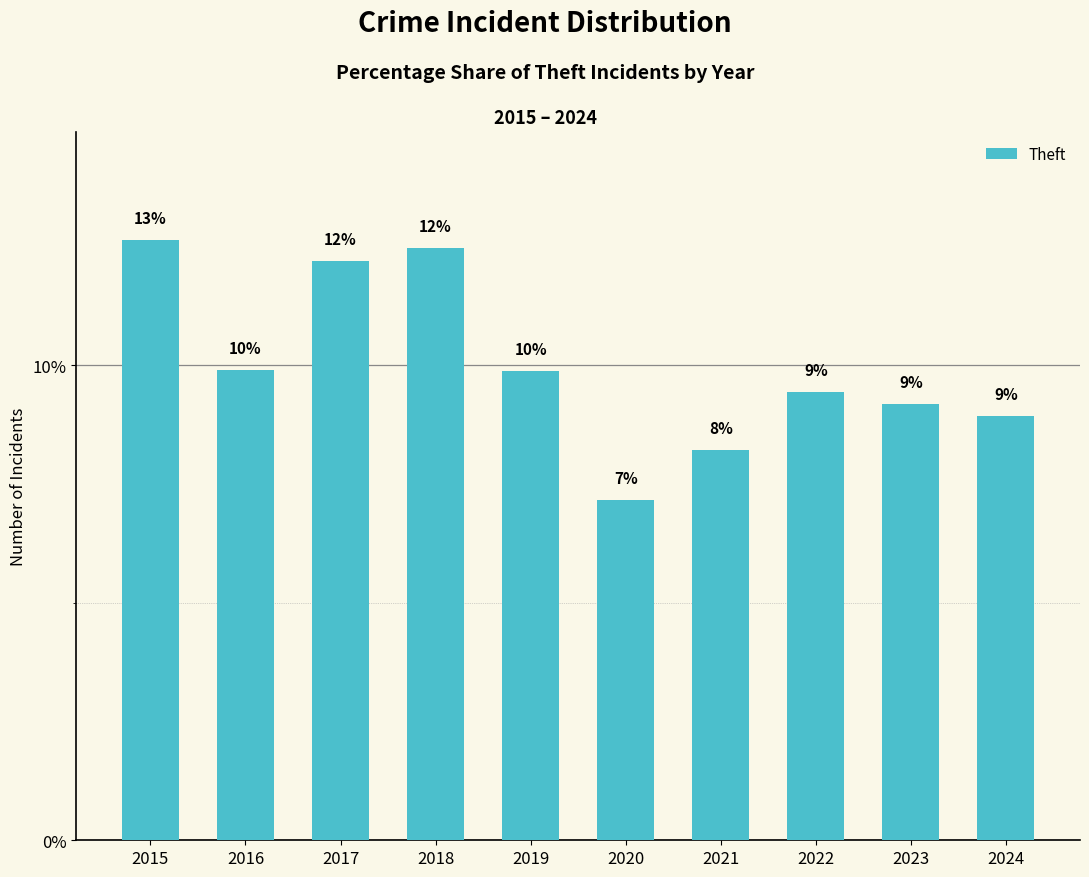

Does the chart contain any negative values?

No